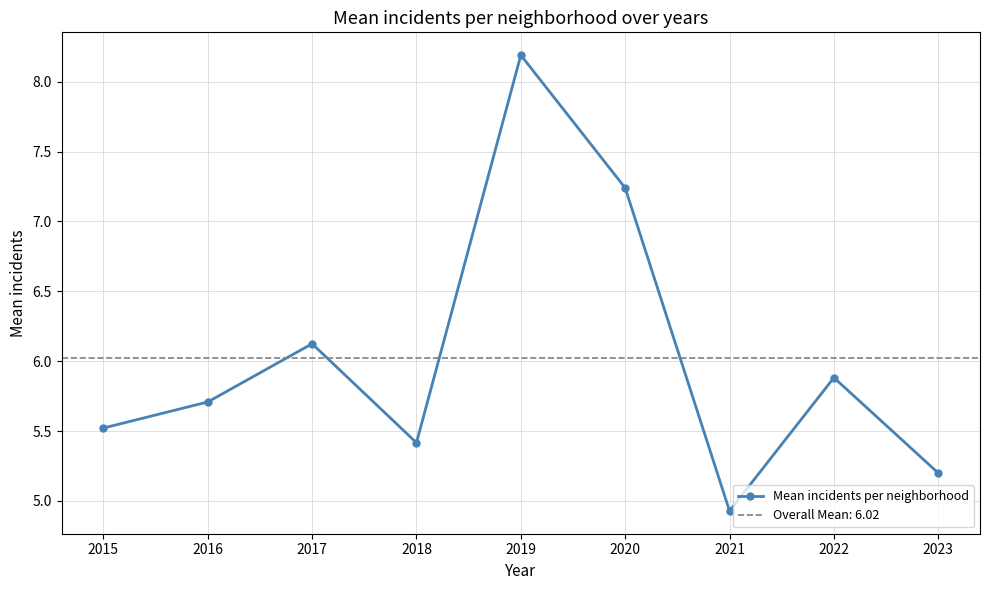

Approximately how many times larger is the value at 2016 compared to 2023?

1.1